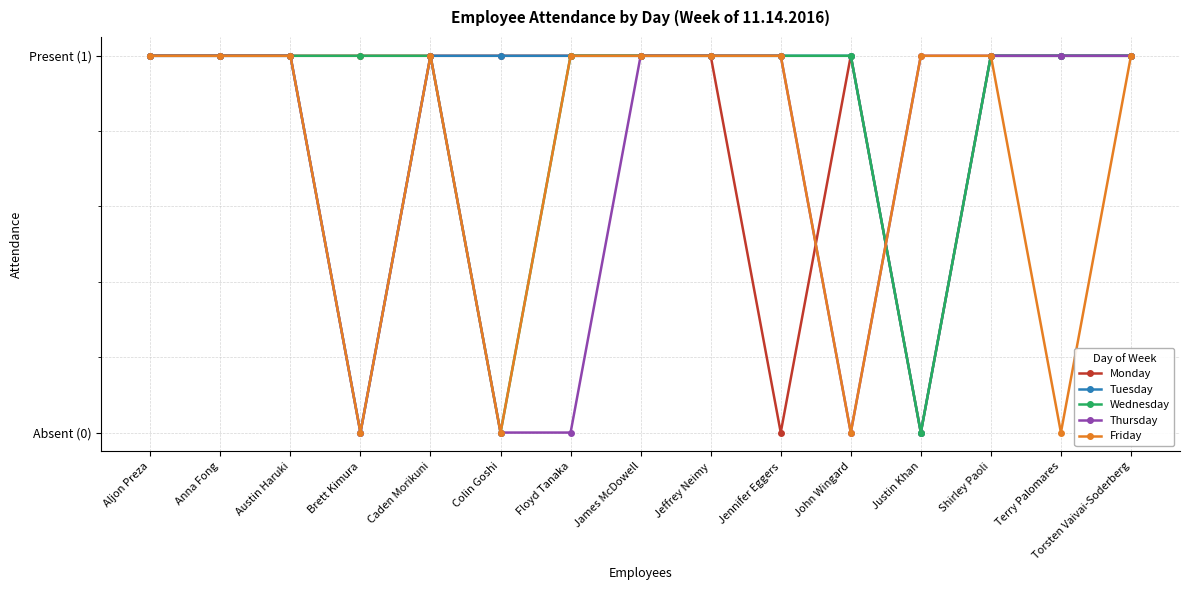

Is this an area chart (filled region under the line)?

No